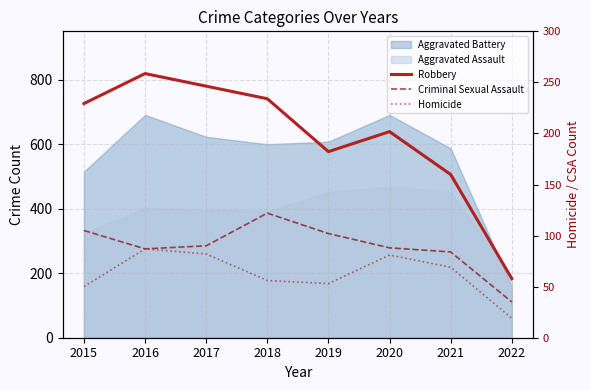

The value of Homicide at 2019 is 71. True or false?

False